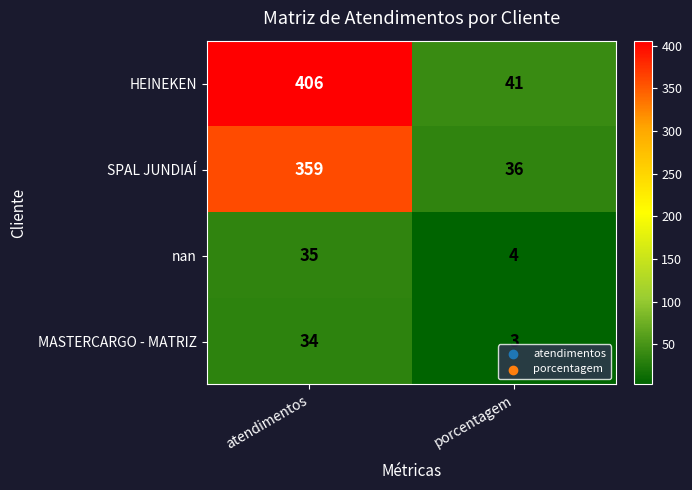

What is the greatest value displayed?

406